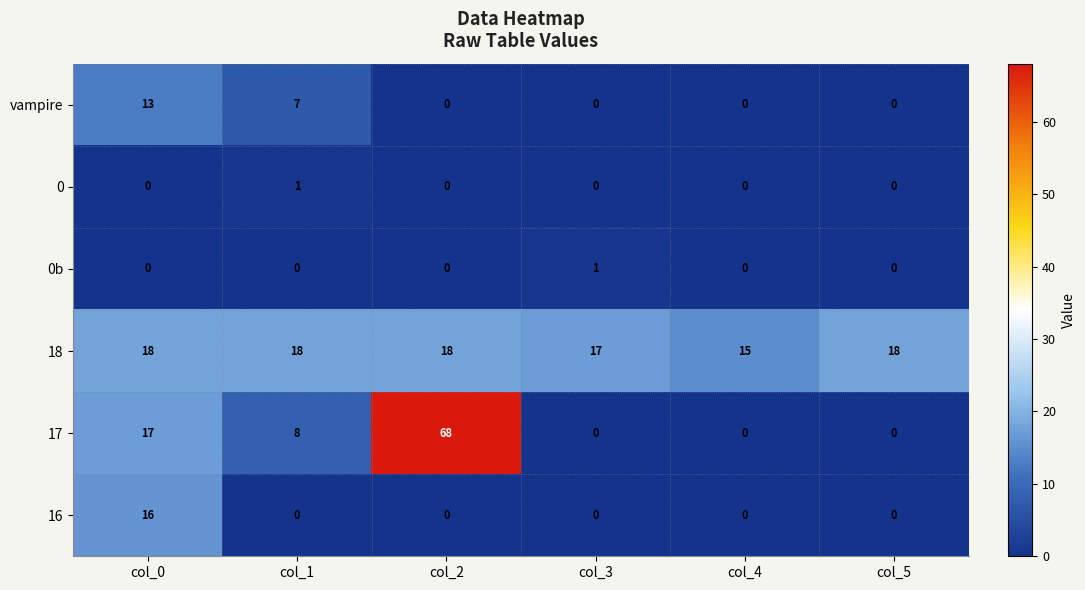

Which category has the highest value across all series?

col_2